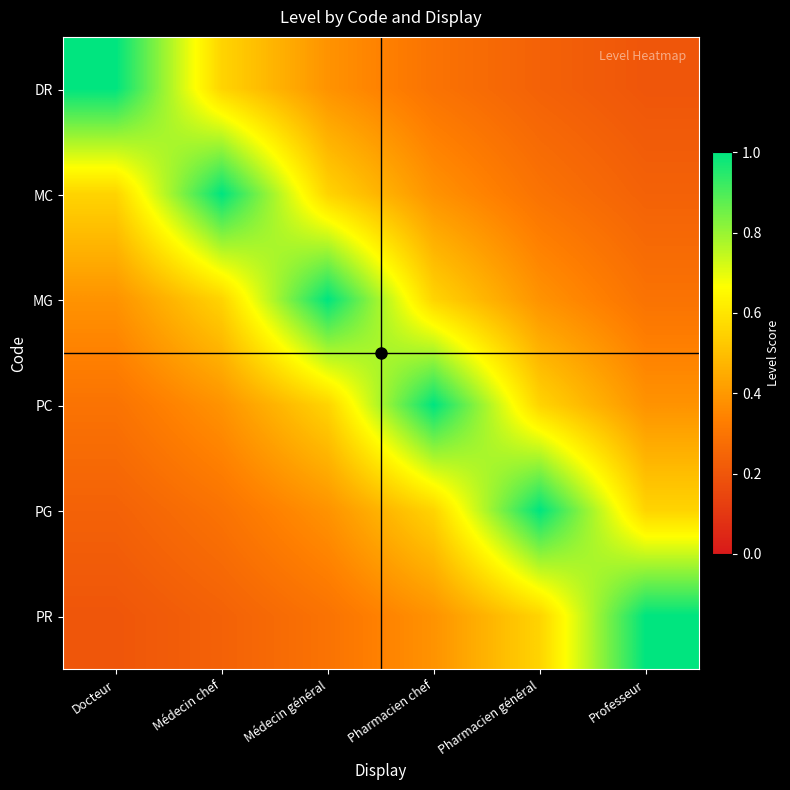

At how many categories does at least one series exceed 0?

6